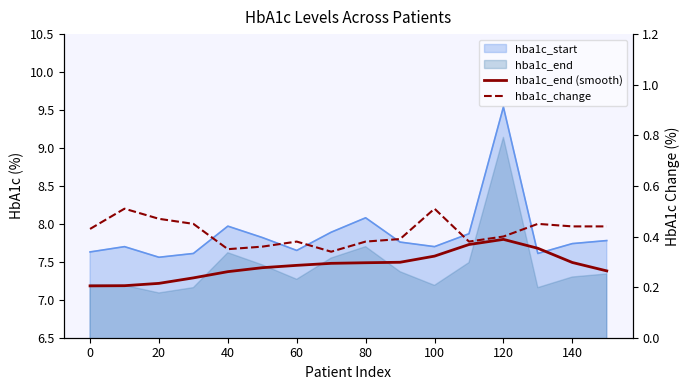

Between 60 and 140, which series saw the biggest shift?

hba1c_change